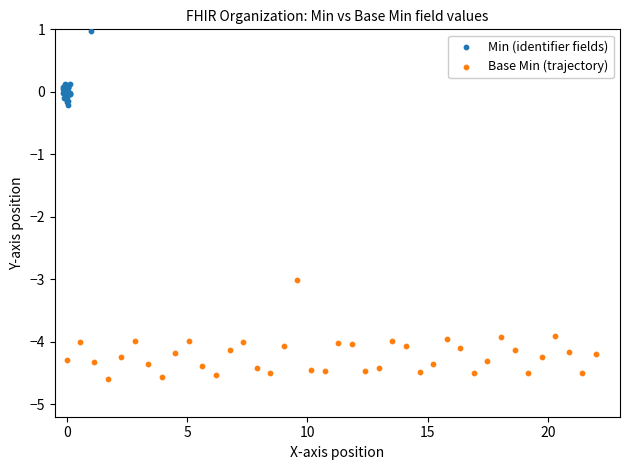

Which series contains the lowest Y value?

Base Min (trajectory)